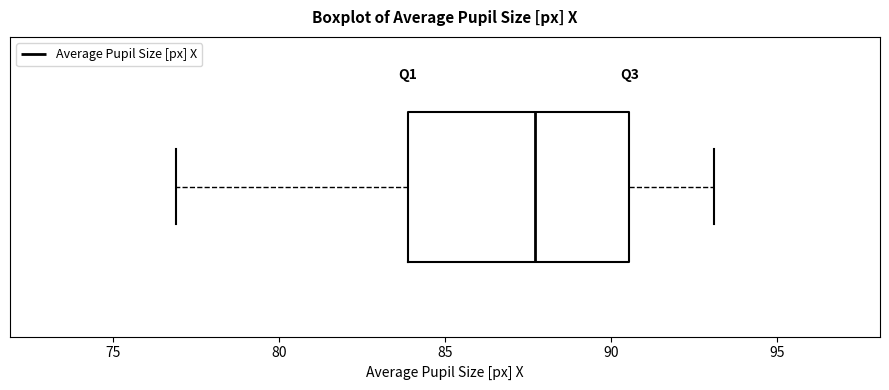

Where does the median line of the box sit on the x-axis? The values are not printed on the chart, so give them approximately, as read against the axis.

87.5